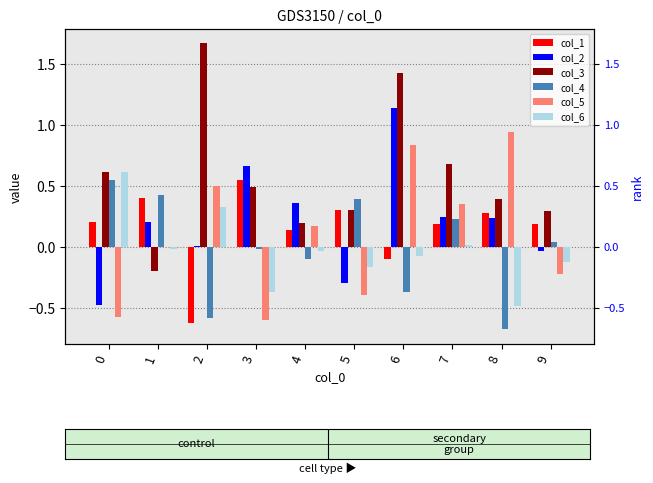

At which category is the sum across all series the highest?

6